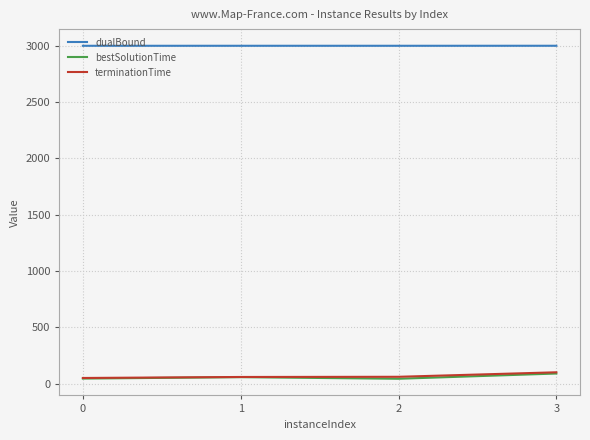

True or false: bestSolutionTime and dualBound cross at least once.

False